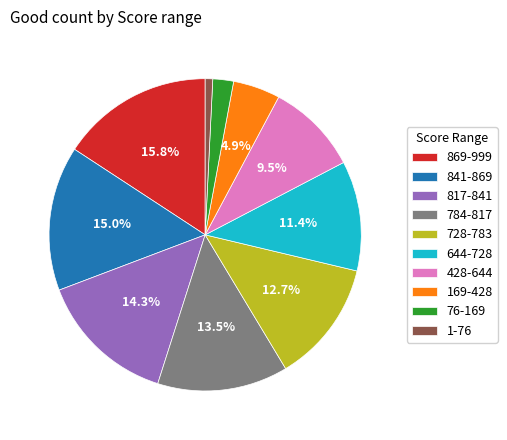

Is the sum of 428-644 and 76-169 greater than half?

No